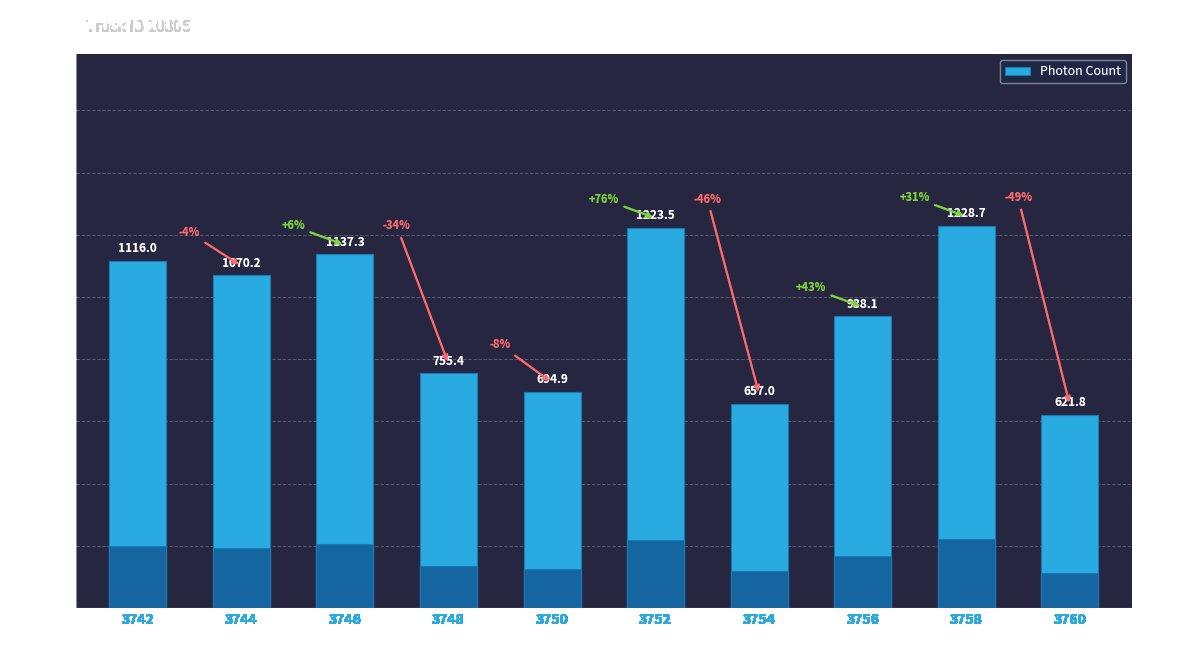

How many bars are there in total?

10